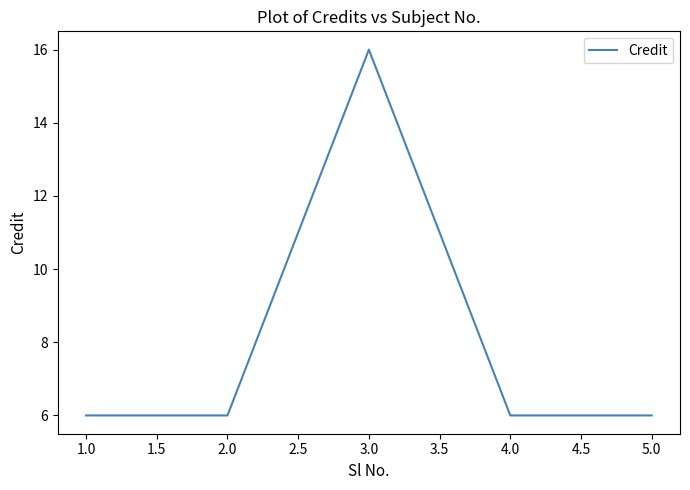

Approximately how many times larger is the value at 3.0 compared to 2.0?

2.7